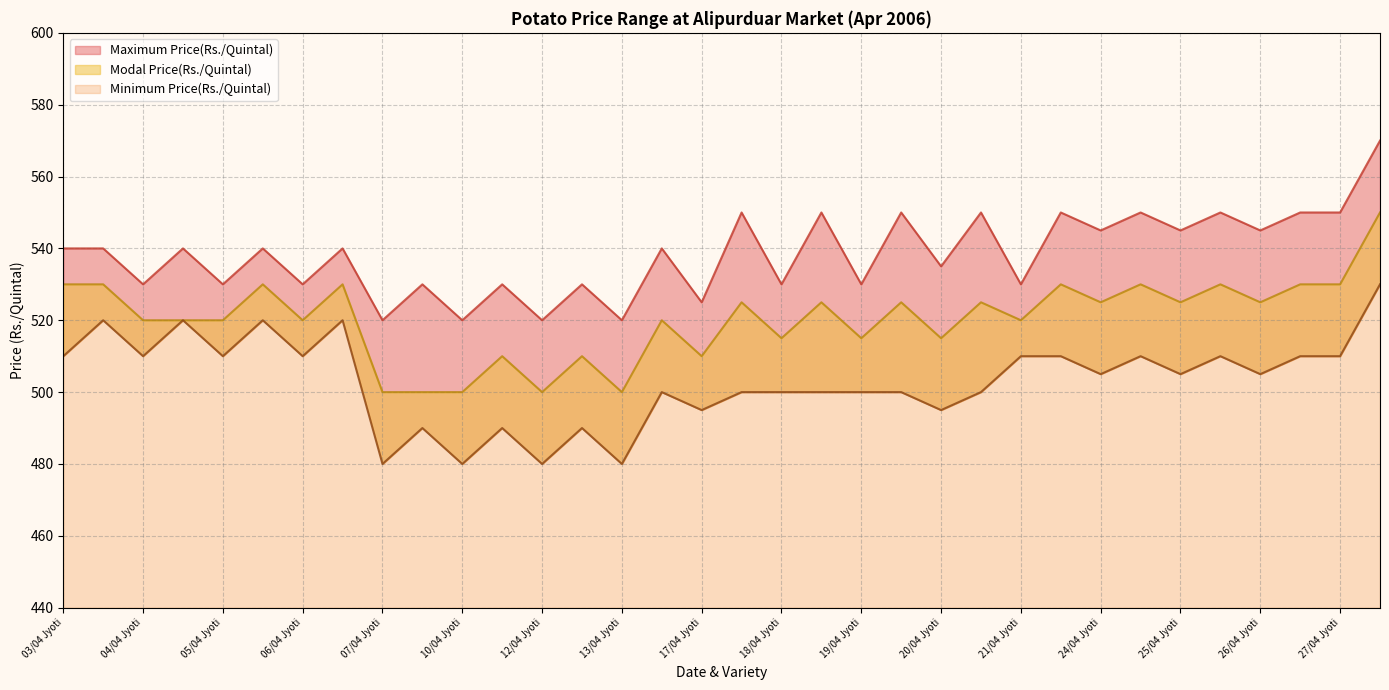

At which category is the sum across all series the highest?

27/04 Red